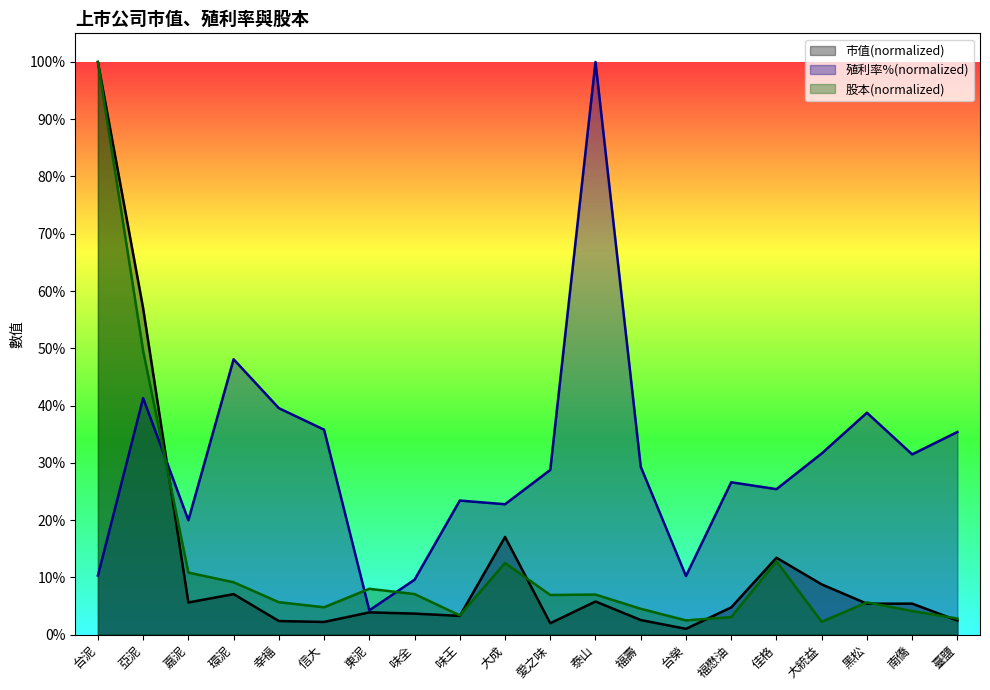

What are all the series names shown in the legend?

市值(normalized), 殖利率%(normalized), 股本(normalized)